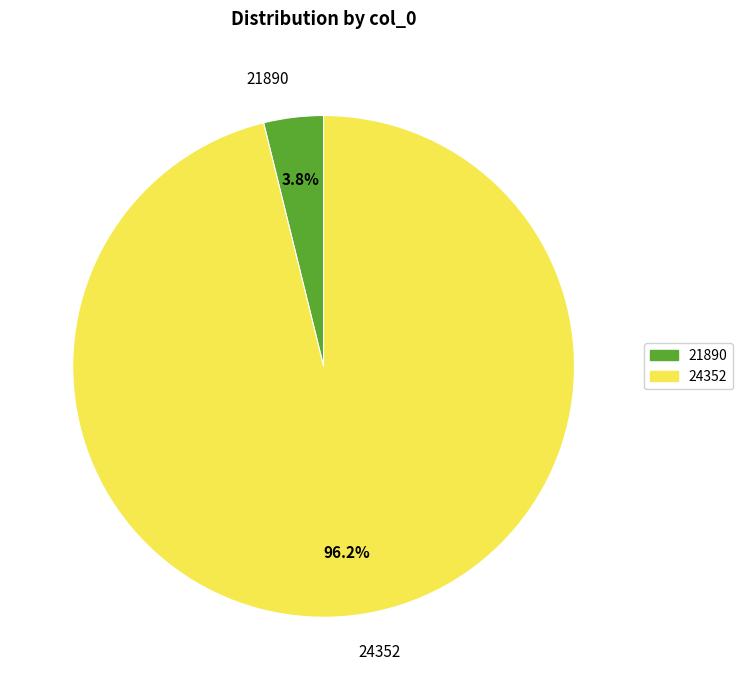

To the nearest percent, what is the difference between the largest and smallest slice percentages?

92%